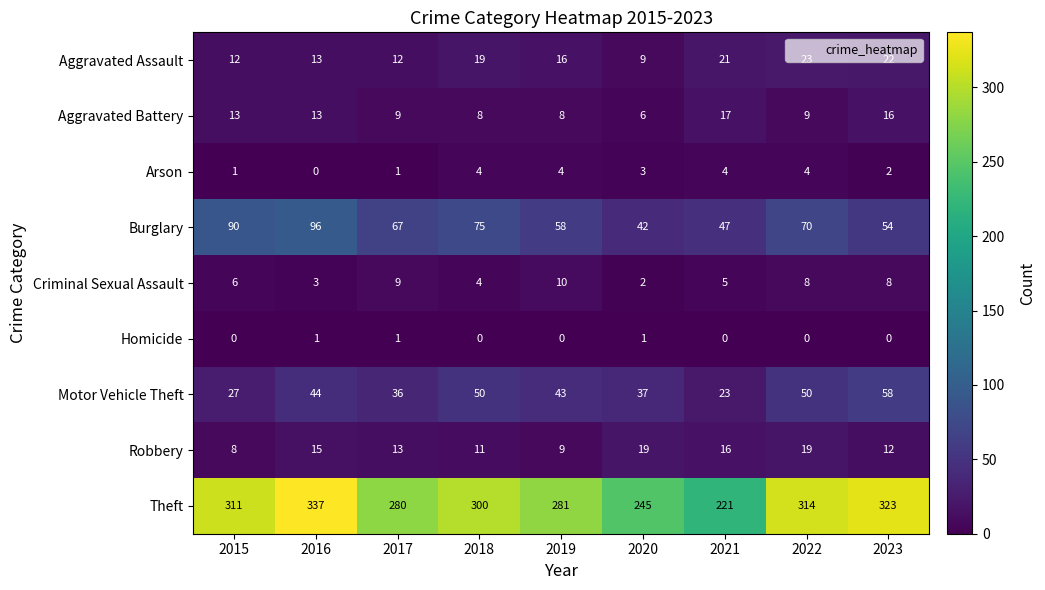

Which series has the largest total across all categories?

Theft